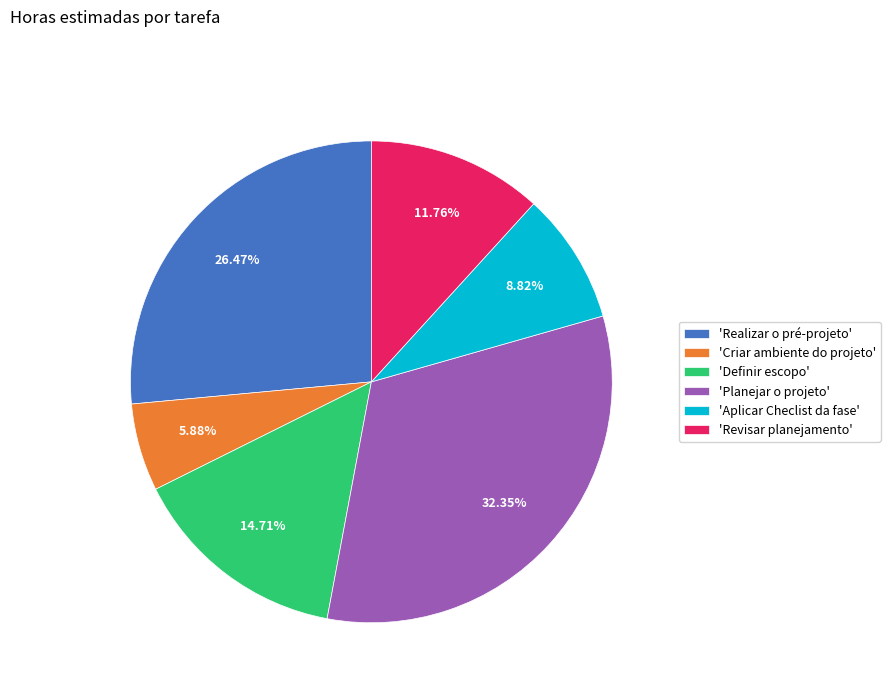

Rank the categories by value from lowest to highest.

'Criar ambiente do projeto', 'Aplicar Checlist da fase', 'Revisar planejamento', 'Definir escopo', 'Realizar o pré-projeto', 'Planejar o projeto'